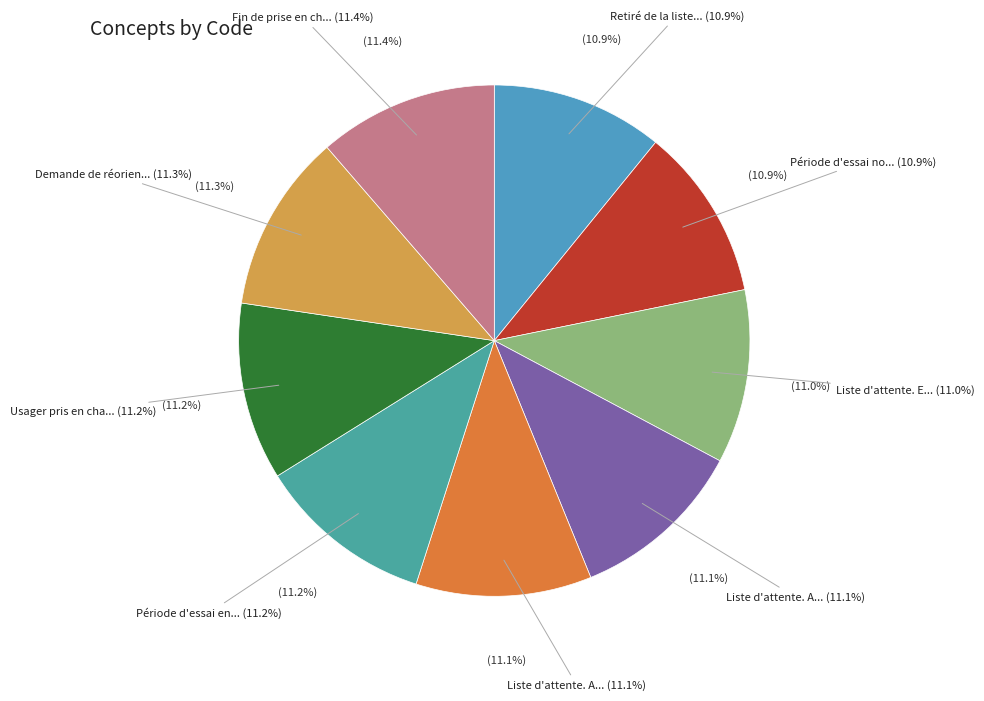

Is it true that Demande de réorientation is 11% of the pie?

True